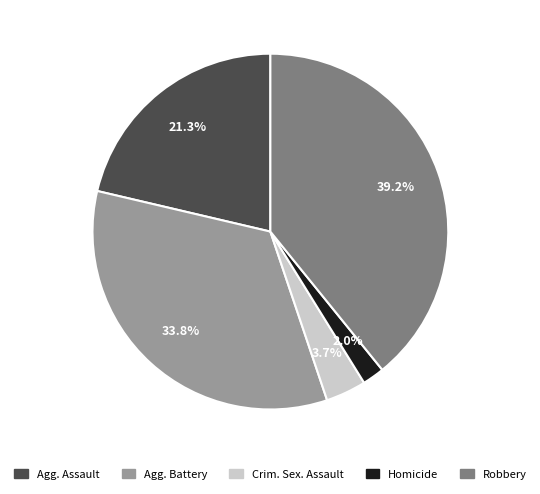

To the nearest percent, what is the difference between the largest and smallest slice percentages?

37%